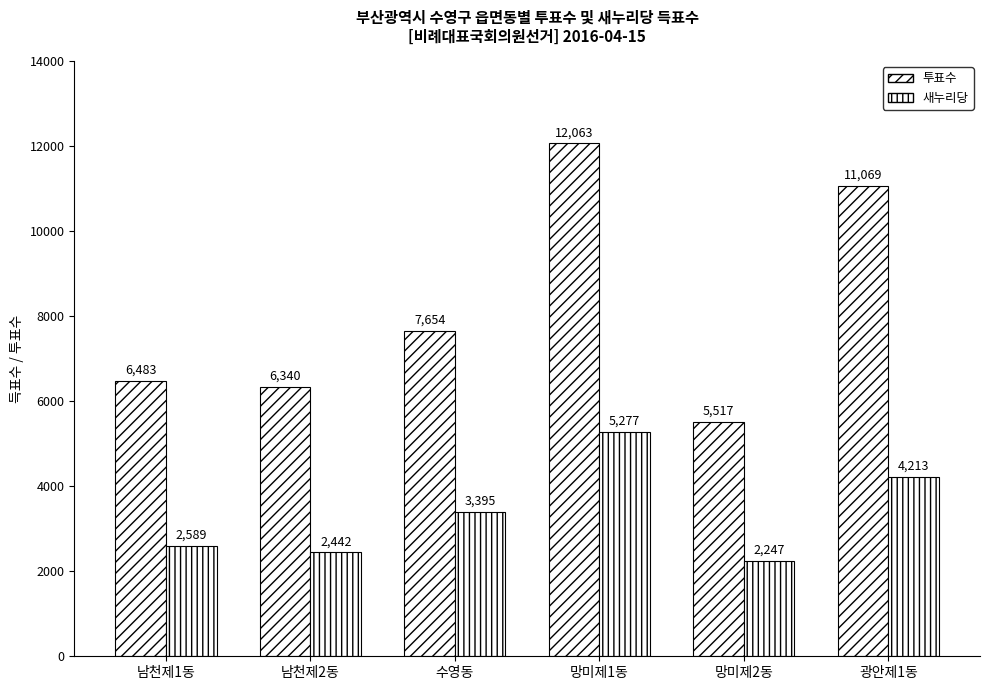

The value of 새누리당 at 남천제2동 is 4144. True or false?

False